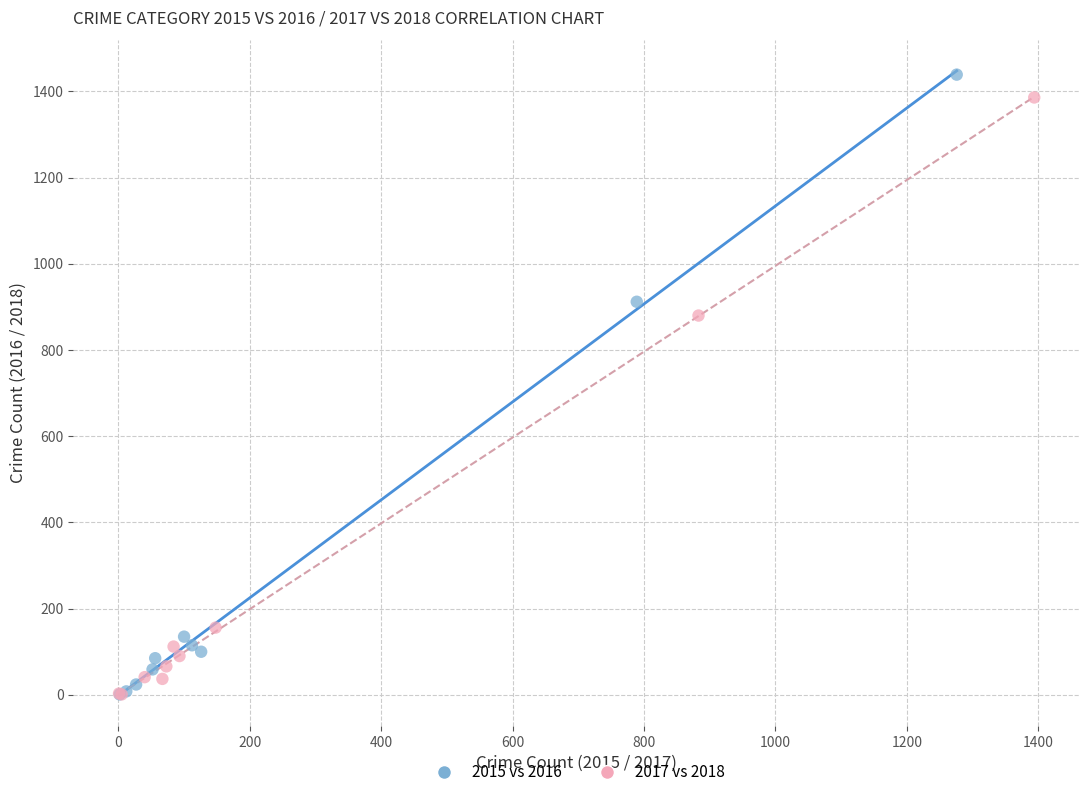

What are all the series names shown in the legend?

2015 vs 2016, 2017 vs 2018